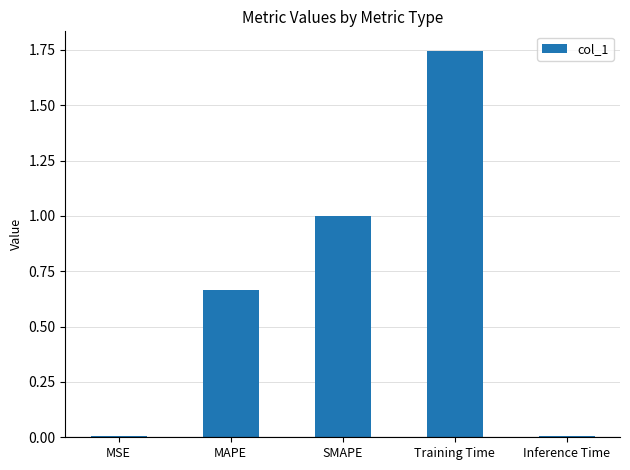

The value at Training Time is 3.1. True or false?

False